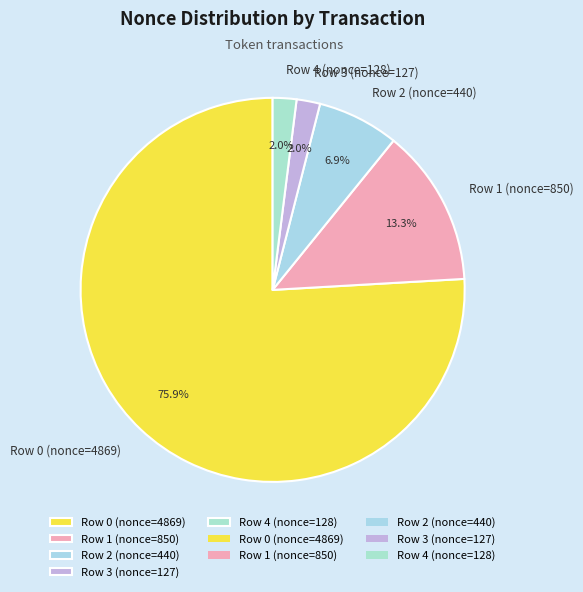

Is the sum of Row 0 (nonce=4869) and Row 3 (nonce=127) greater than half?

Yes